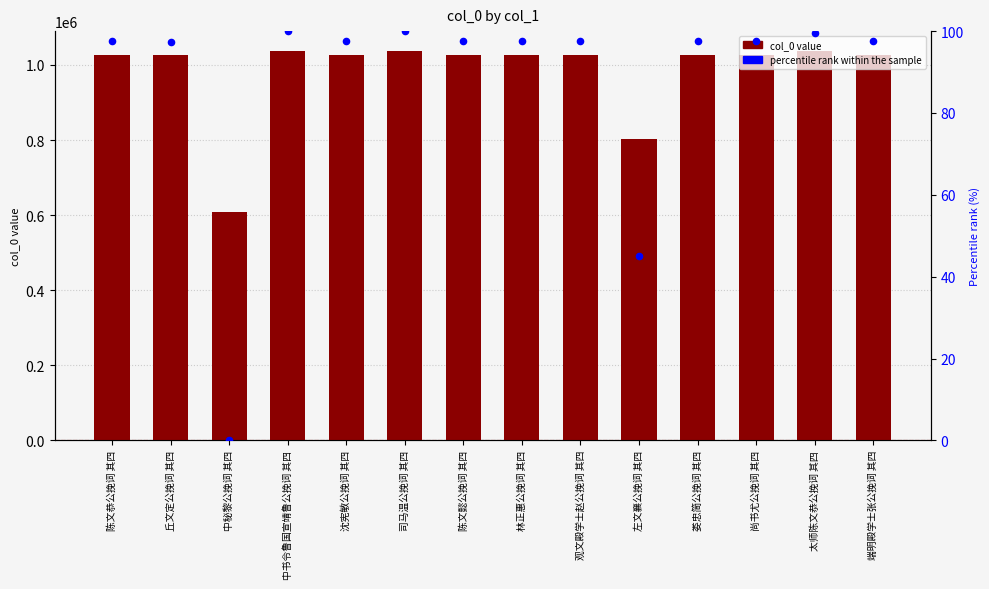

Which series has the largest total across all categories?

col_0